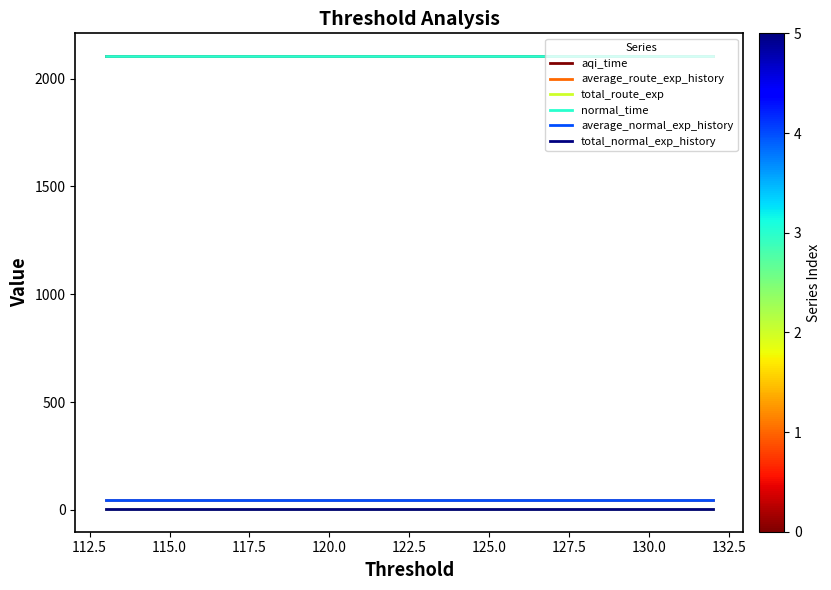

Reading left to right, transcribe all the data shown in this chart.

aqi_time: 2105.2	2105.2	2105.2	2105.2	2105.2	2105.2	2105.2	2105.2	2105.2	2105.2	2105.2	2105.2	2105.2	2105.2	2105.2	2105.2	2105.2	2105.2	2105.2	2105.2
average_route_exp_history: 43.9	43.9	43.9	43.9	43.9	43.9	43.9	43.9	43.9	43.9	43.9	43.9	43.9	43.9	43.9	43.9	43.9	43.9	43.9	43.9
total_route_exp: 3.9	3.9	3.9	3.9	3.9	3.9	3.9	3.9	3.9	3.9	3.9	3.9	3.9	3.9	3.9	3.9	3.9	3.9	3.9	3.9
normal_time: 2105.2	2105.2	2105.2	2105.2	2105.2	2105.2	2105.2	2105.2	2105.2	2105.2	2105.2	2105.2	2105.2	2105.2	2105.2	2105.2	2105.2	2105.2	2105.2	2105.2
average_normal_exp_history: 43.9	43.9	43.9	43.9	43.9	43.9	43.9	43.9	43.9	43.9	43.9	43.9	43.9	43.9	43.9	43.9	43.9	43.9	43.9	43.9
total_normal_exp_history: 3.9	3.9	3.9	3.9	3.9	3.9	3.9	3.9	3.9	3.9	3.9	3.9	3.9	3.9	3.9	3.9	3.9	3.9	3.9	3.9